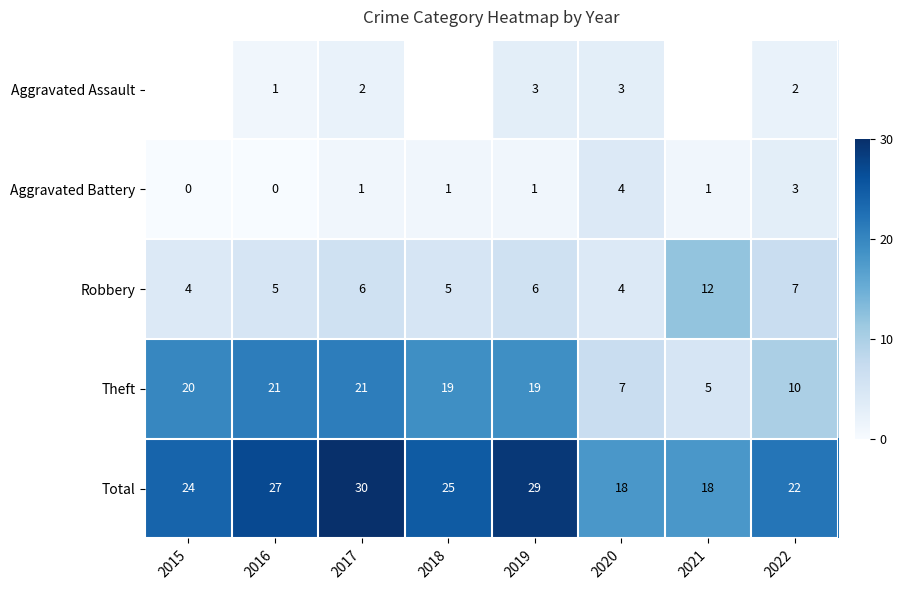

Where is Robbery nearest to the value 8?

2022